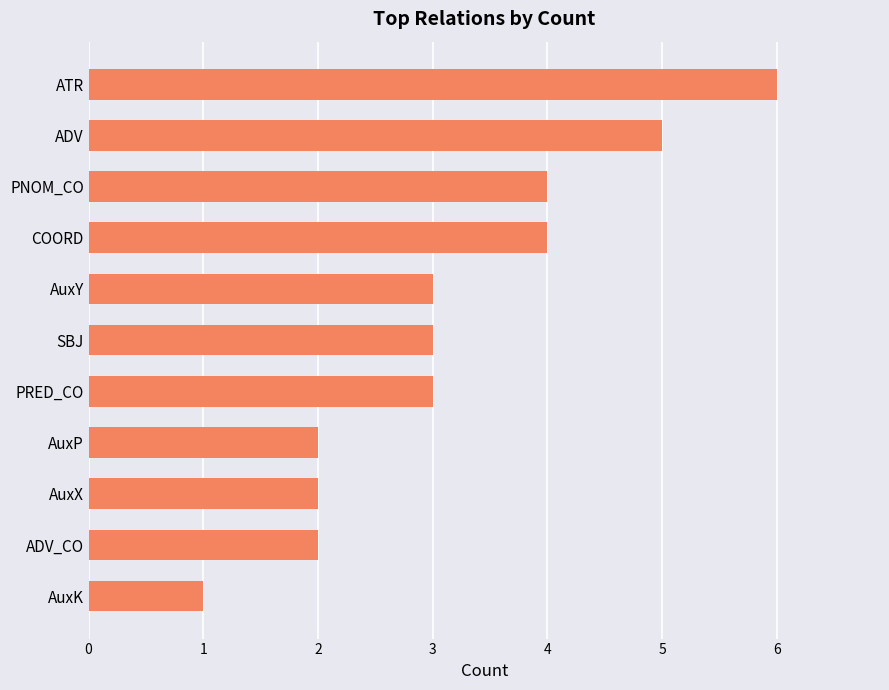

The value at SBJ is 3. True or false?

True